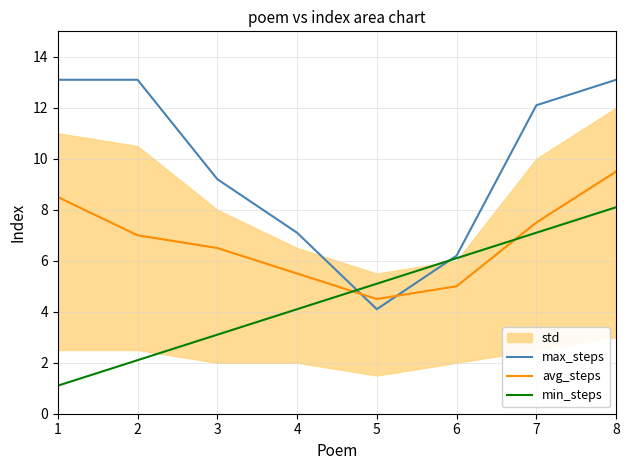

The value of min_steps at 4 is 5.6. True or false?

False